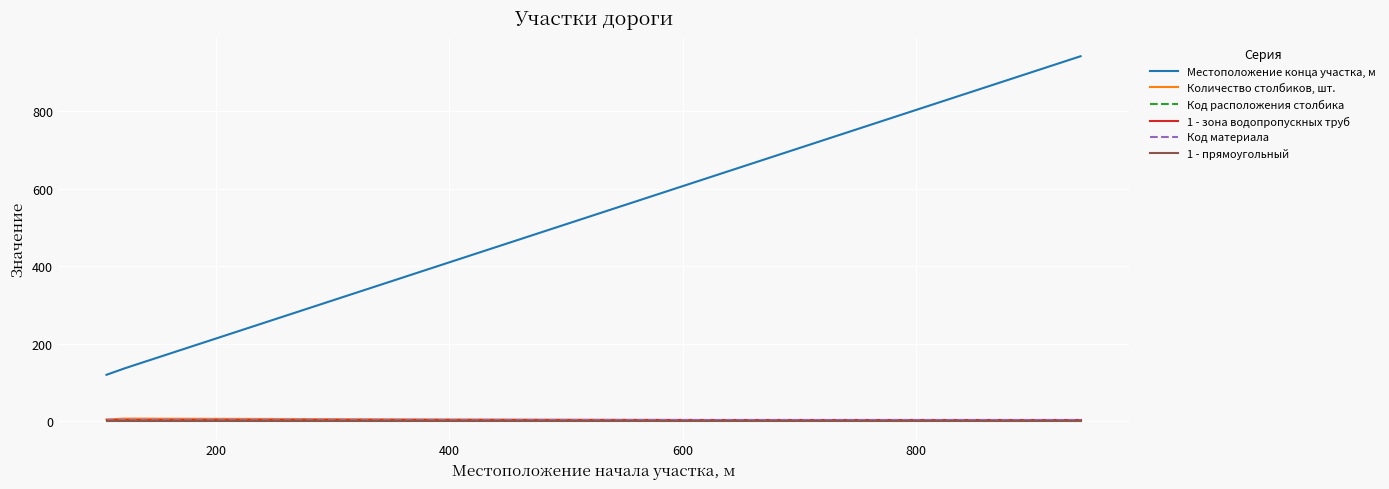

Does the chart display data point markers on the line(s)?

No